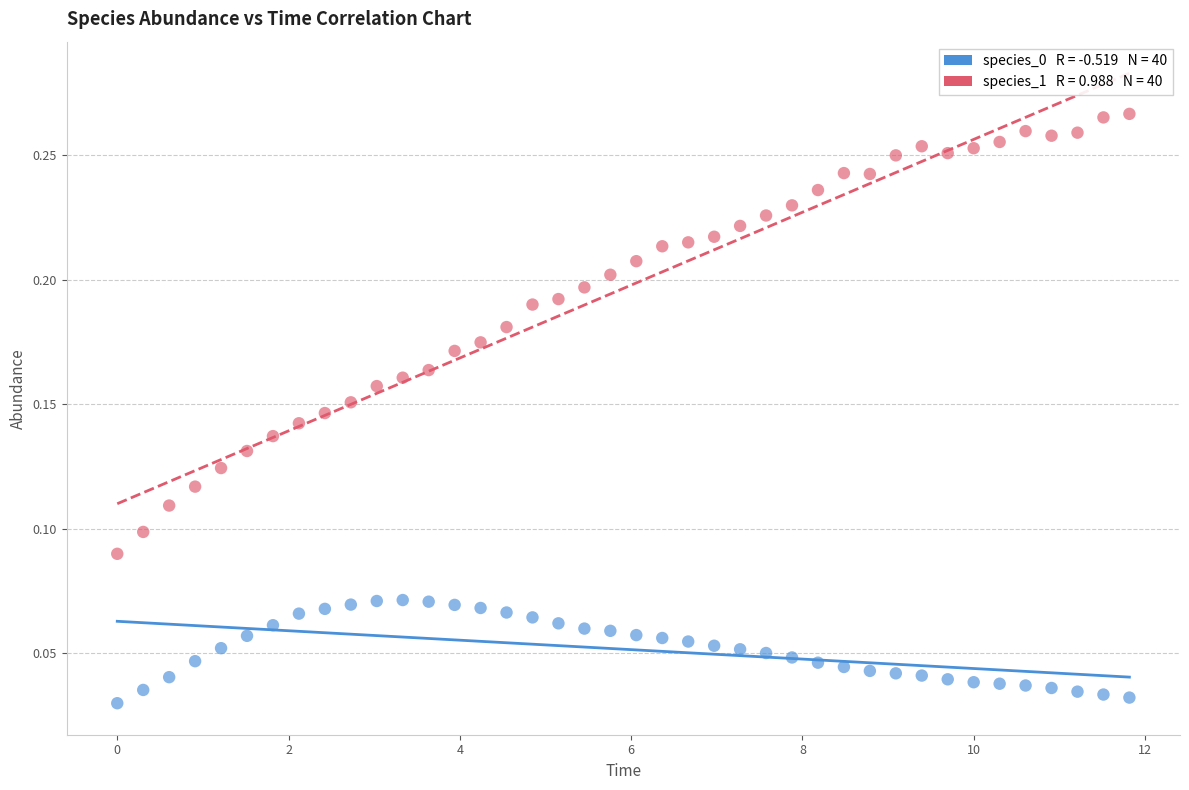

Count the number of points in this scatter plot.

80